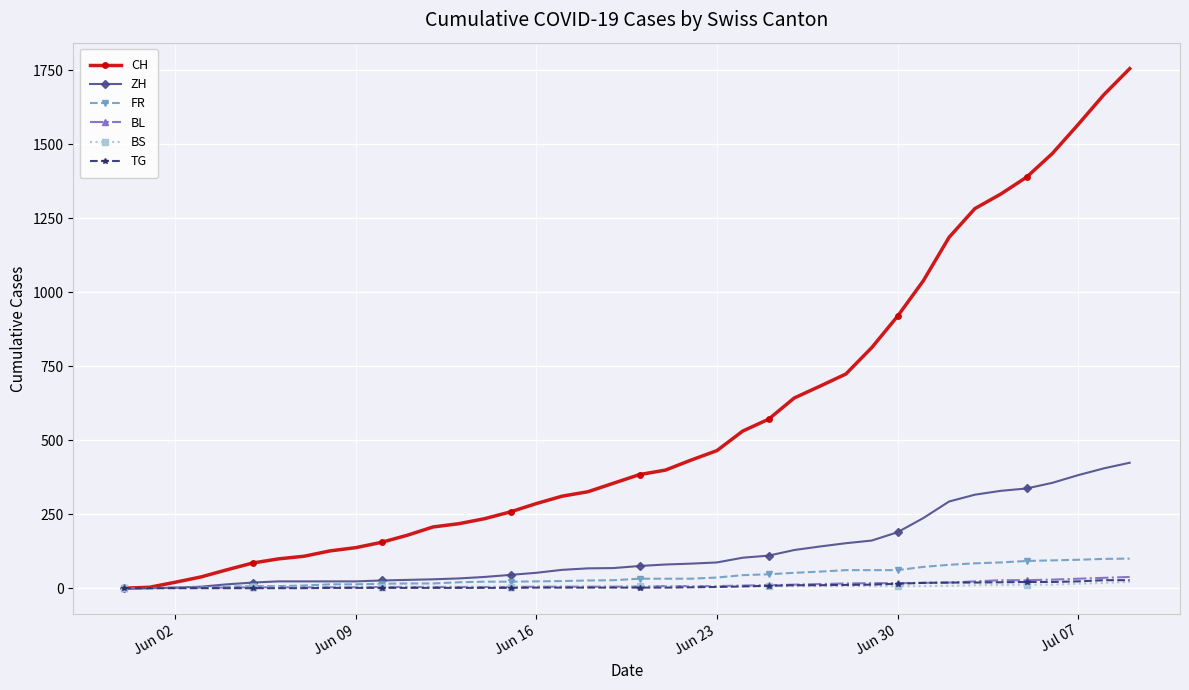

At how many categories does at least one series exceed 999?

9